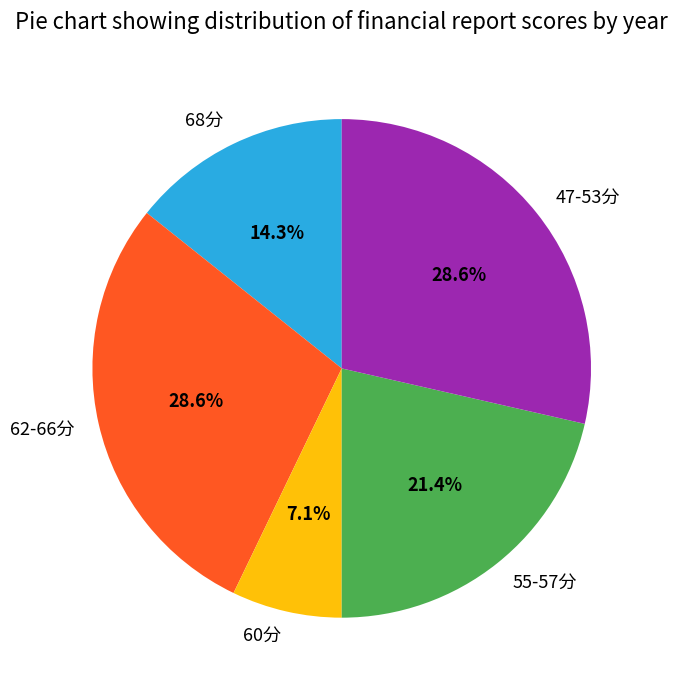

Does any single category account for the majority?

No